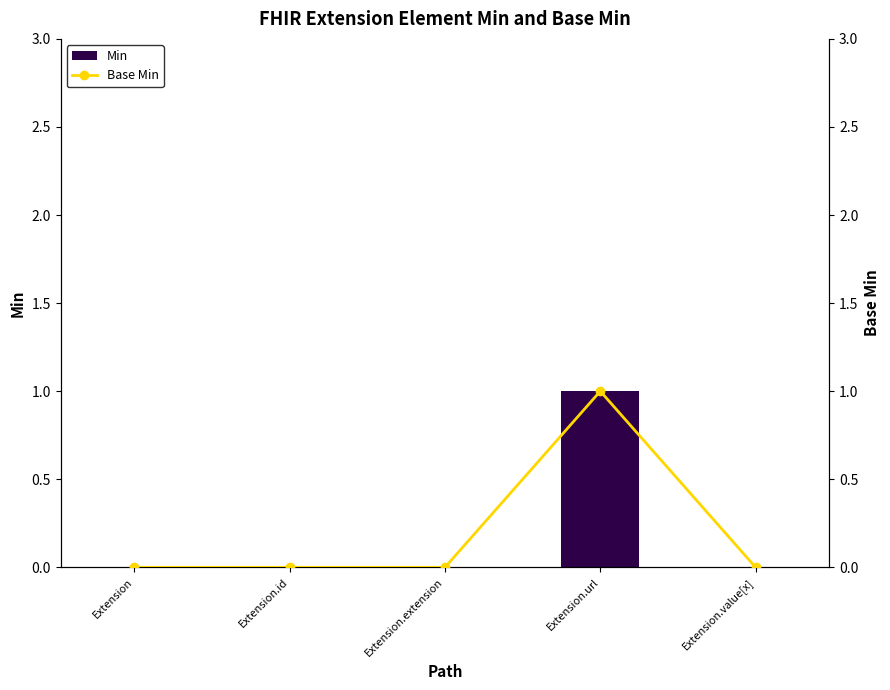

How many Base Min values are between 0 and 1?

5